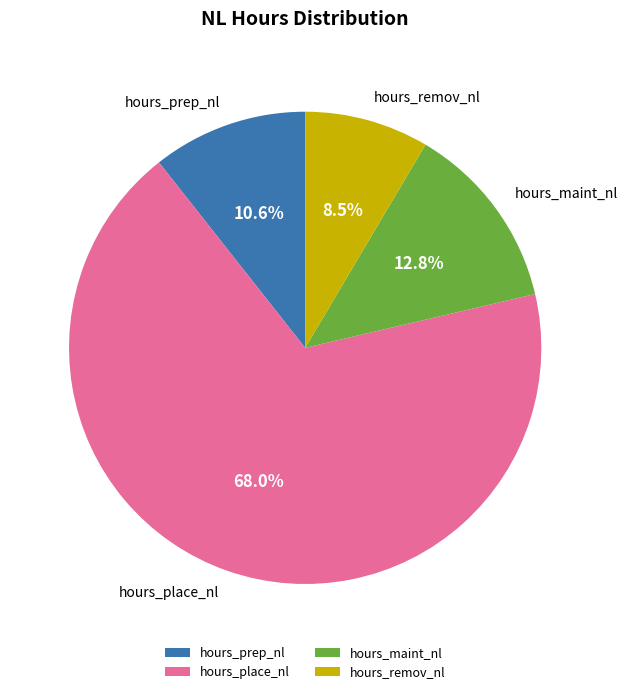

To the nearest percent, what percentage of the pie is hours_prep_nl?

11%